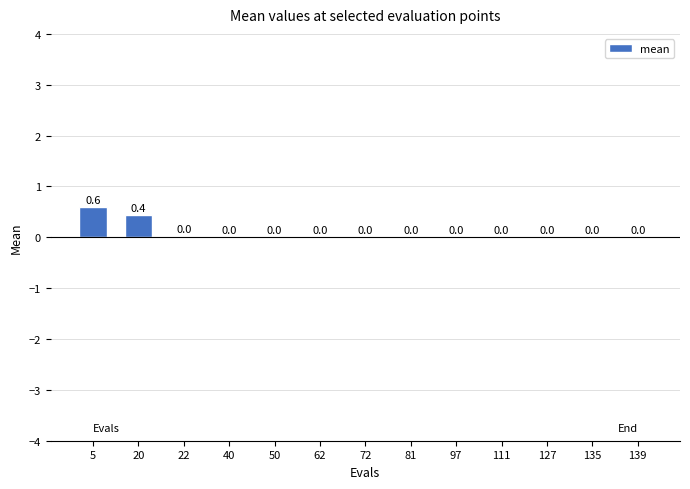

What is the sum of all values?

1.1